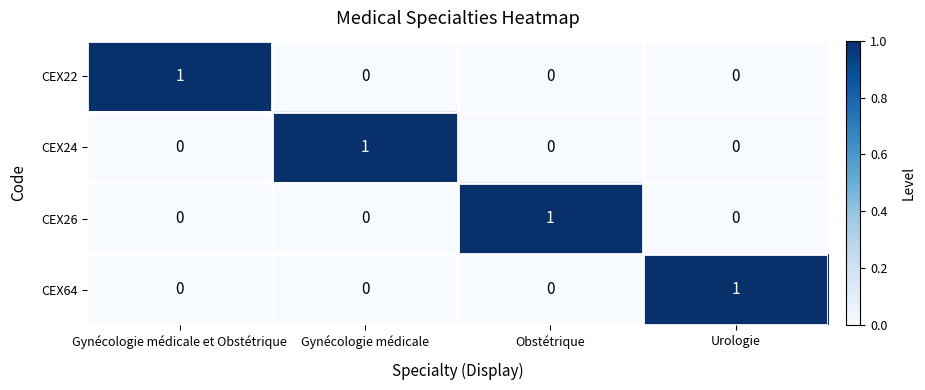

Reading left to right, what are all the values shown in this chart?

CEX22: Gynécologie médicale et Obstétrique=1	Gynécologie médicale=0	Obstétrique=0	Urologie=0
CEX24: Gynécologie médicale et Obstétrique=0	Gynécologie médicale=1	Obstétrique=0	Urologie=0
CEX26: Gynécologie médicale et Obstétrique=0	Gynécologie médicale=0	Obstétrique=1	Urologie=0
CEX64: Gynécologie médicale et Obstétrique=0	Gynécologie médicale=0	Obstétrique=0	Urologie=1